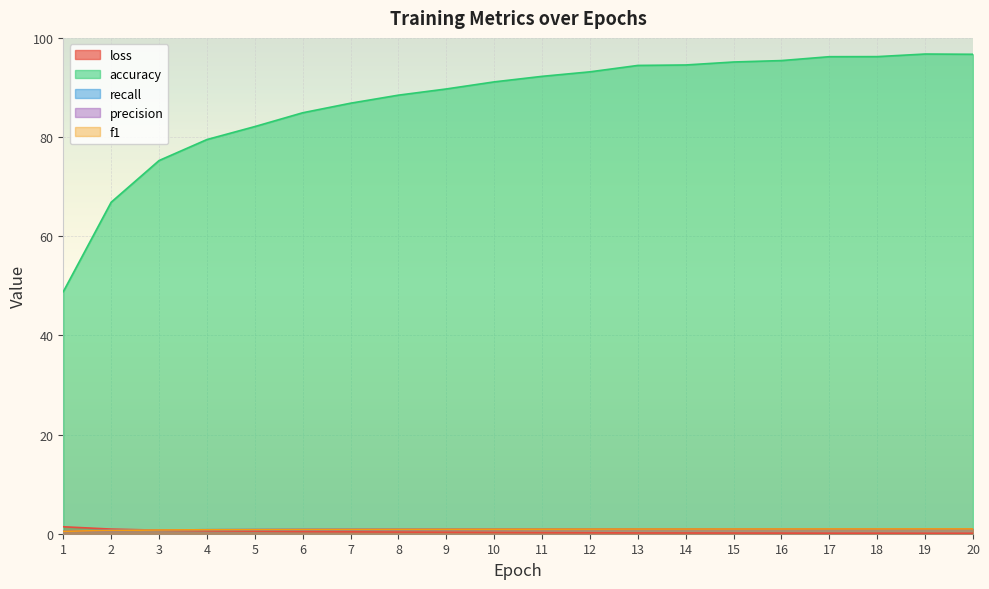

Which series has the largest total across all categories?

accuracy